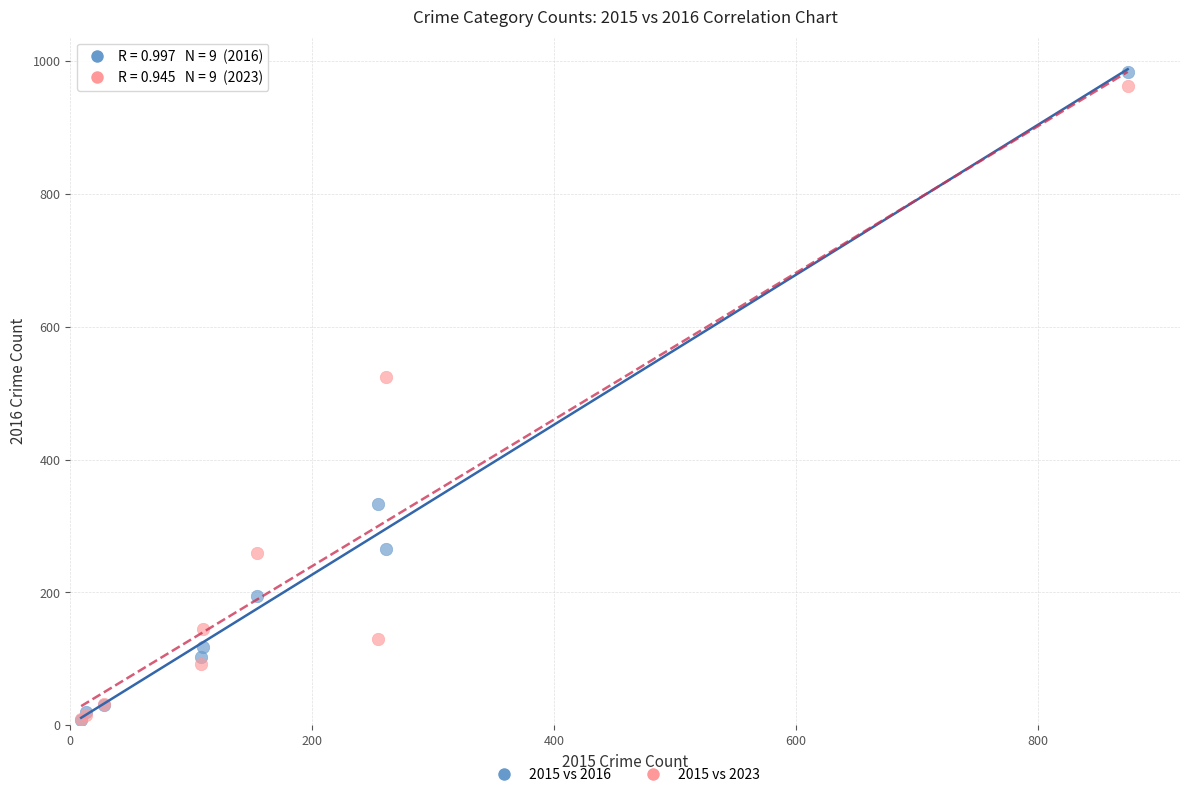

In the 2015 vs 2016 series, what Y value is closest to 495?

333